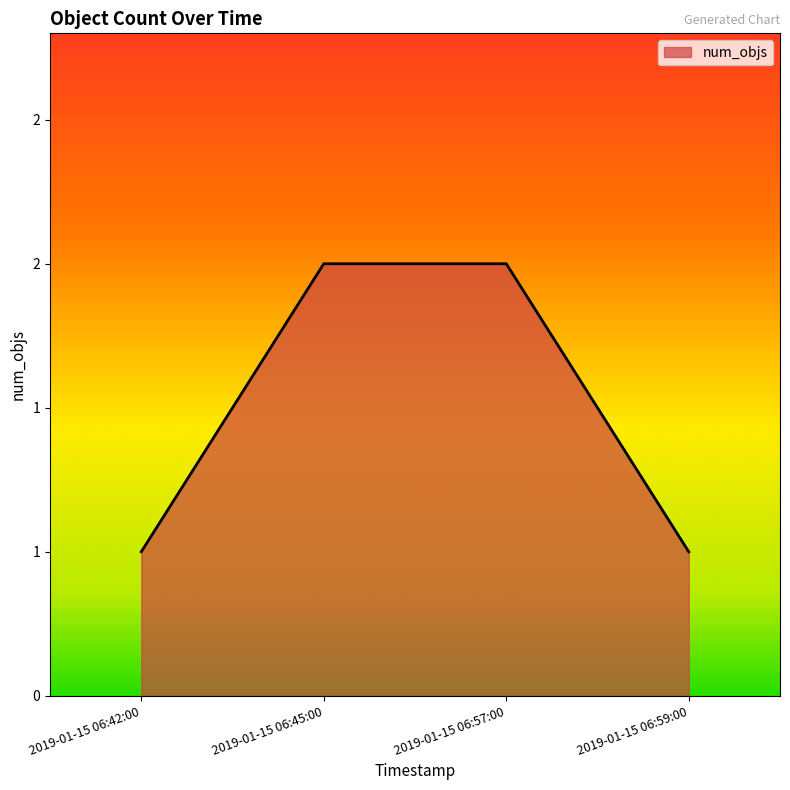

Is this an area chart (filled region under the line)?

Yes